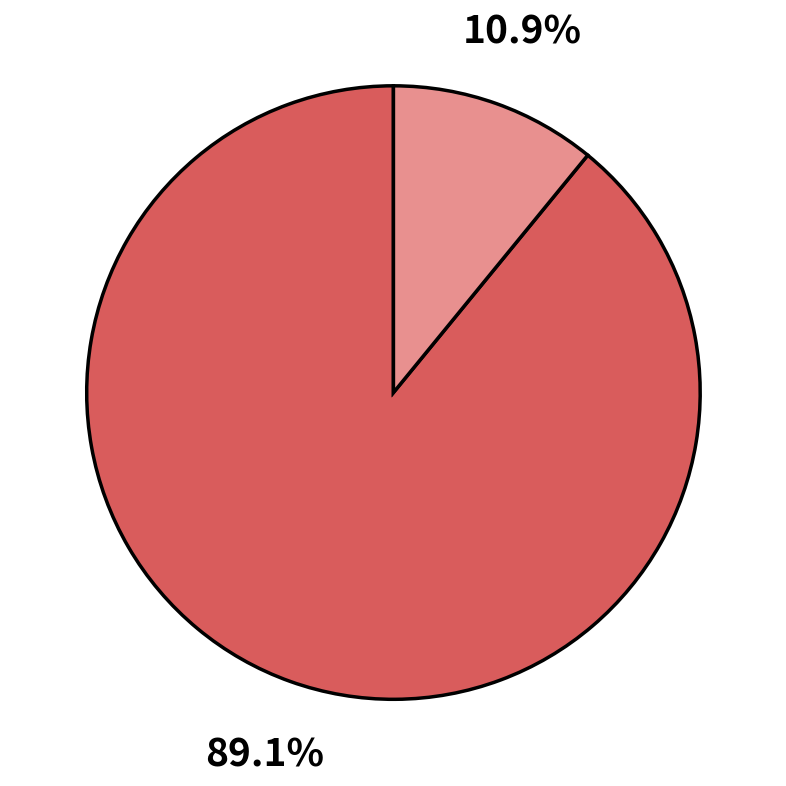

Is there a majority slice in this chart?

Yes